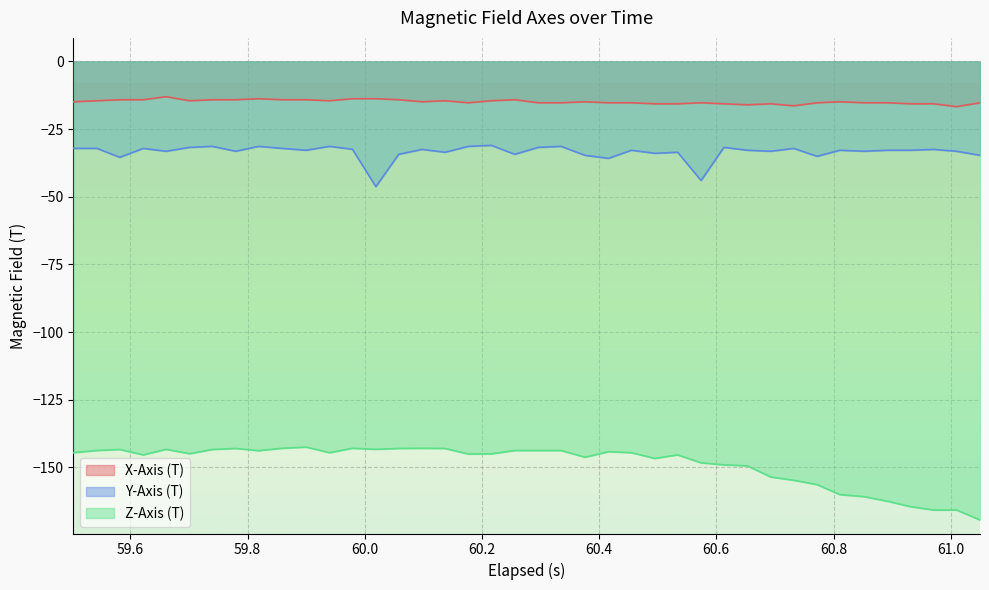

What is the smallest value displayed?

-169.5